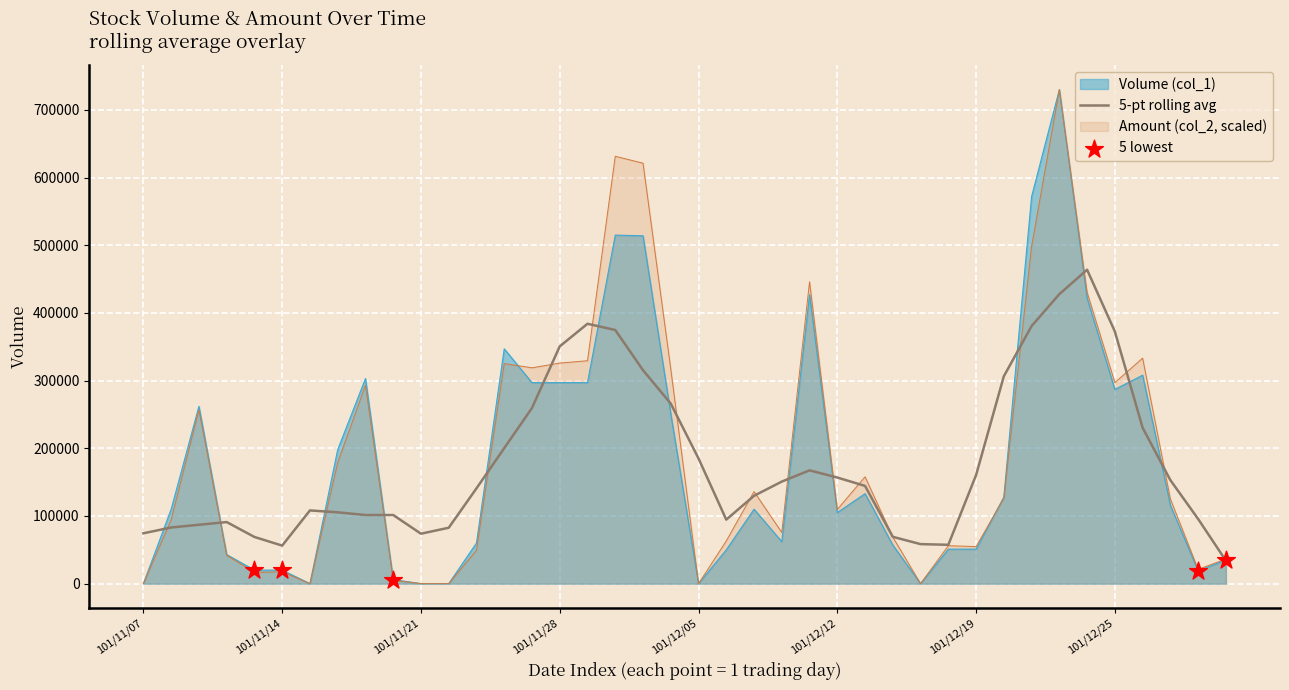

What is the total value across all series at 101/12/03?

1135295.1